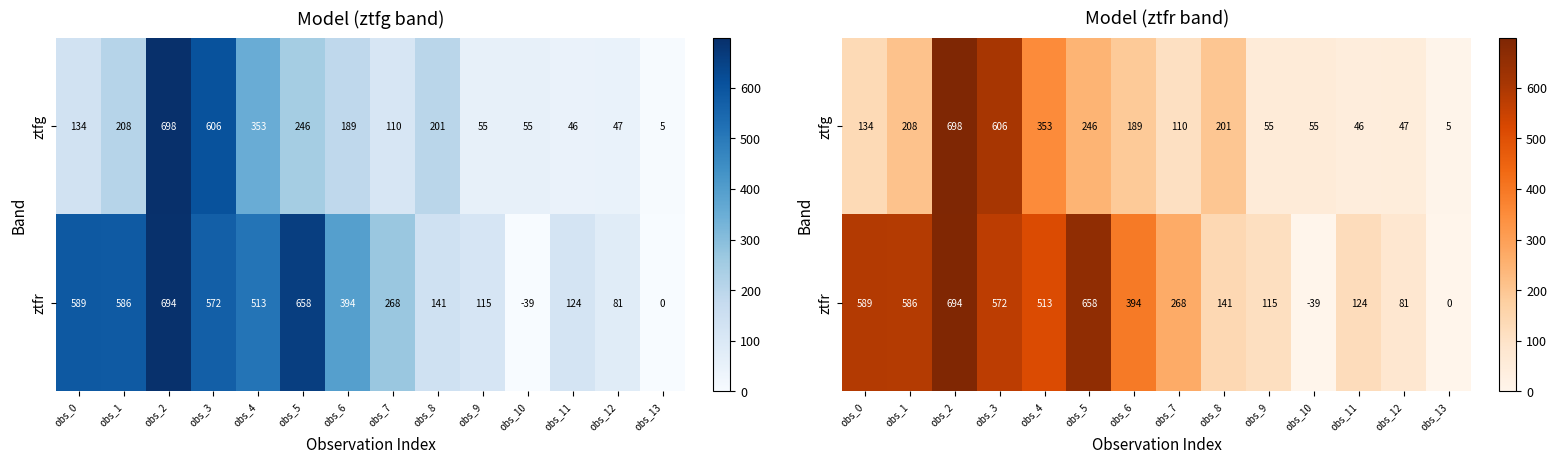

What is the spread (max minus min) of values at obs_4?

159.8